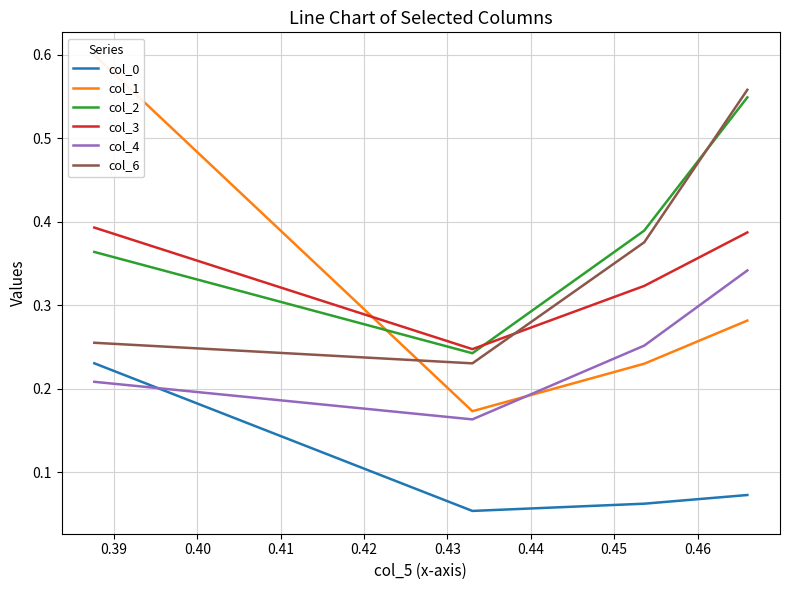

Reading right to left, extract all data points from this chart.

col_0: 0.1	0.1	0.1	0.2
col_1: 0.3	0.2	0.2	0.6
col_2: 0.5	0.4	0.2	0.4
col_3: 0.4	0.3	0.2	0.4
col_4: 0.3	0.3	0.2	0.2
col_6: 0.6	0.4	0.2	0.3